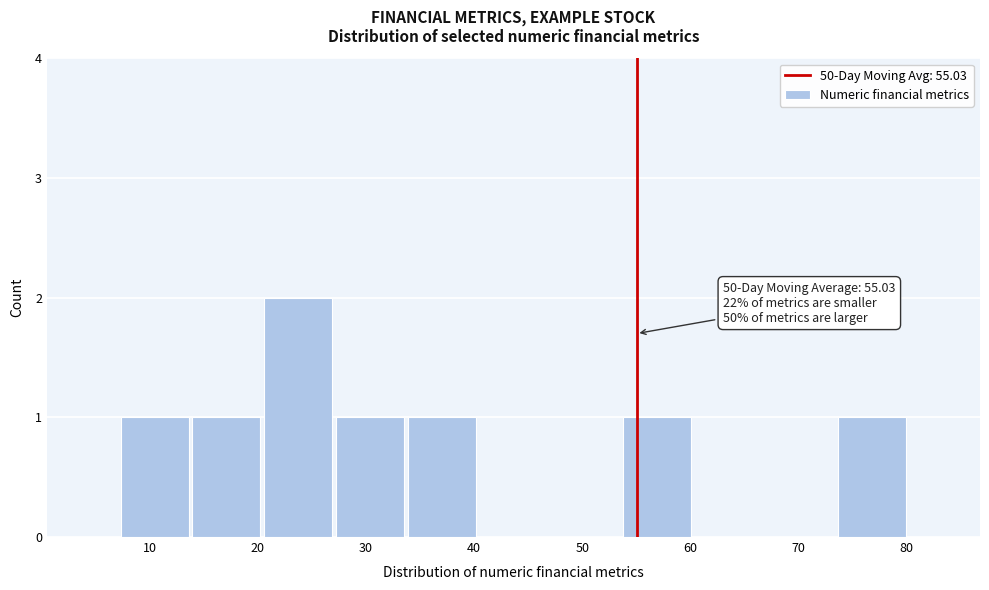

Which range on the x-axis has the tallest bar?

20 to 27